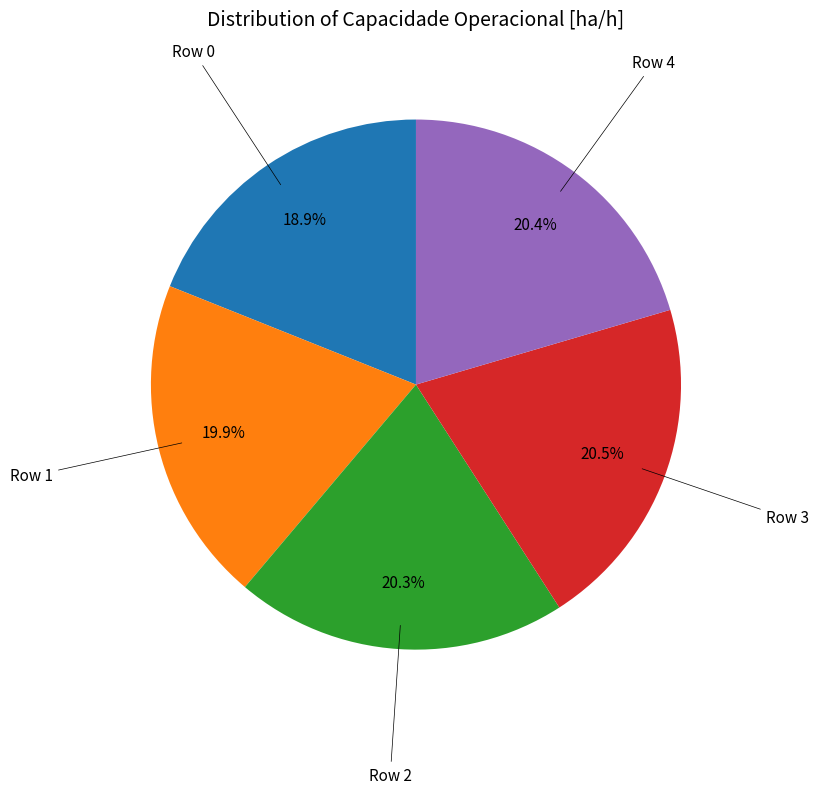

Is there a majority slice in this chart?

No